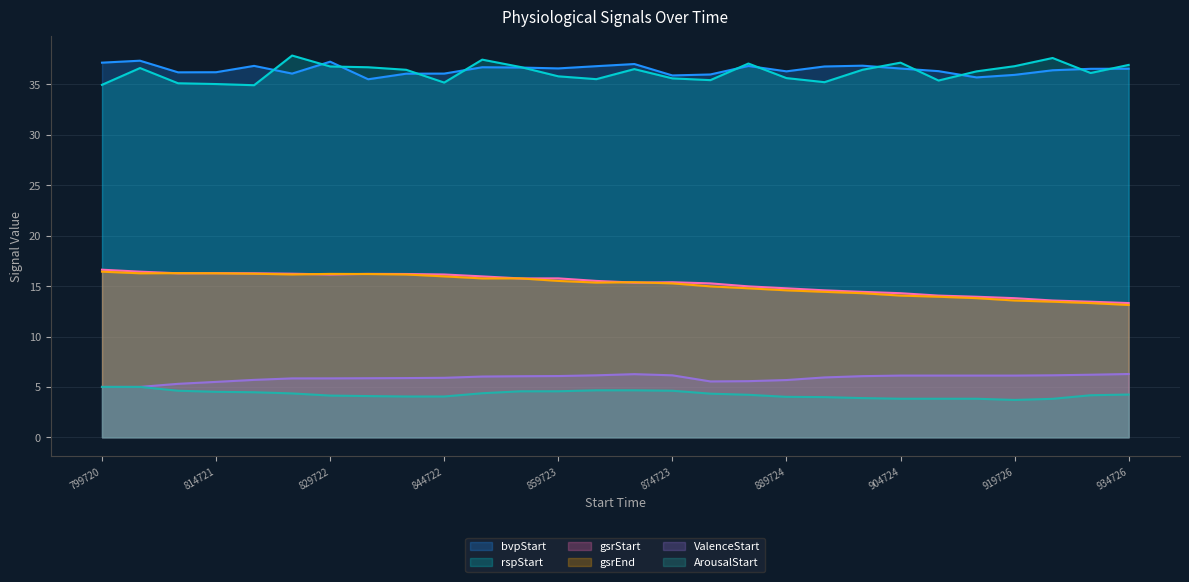

How many data points does each series have?

28